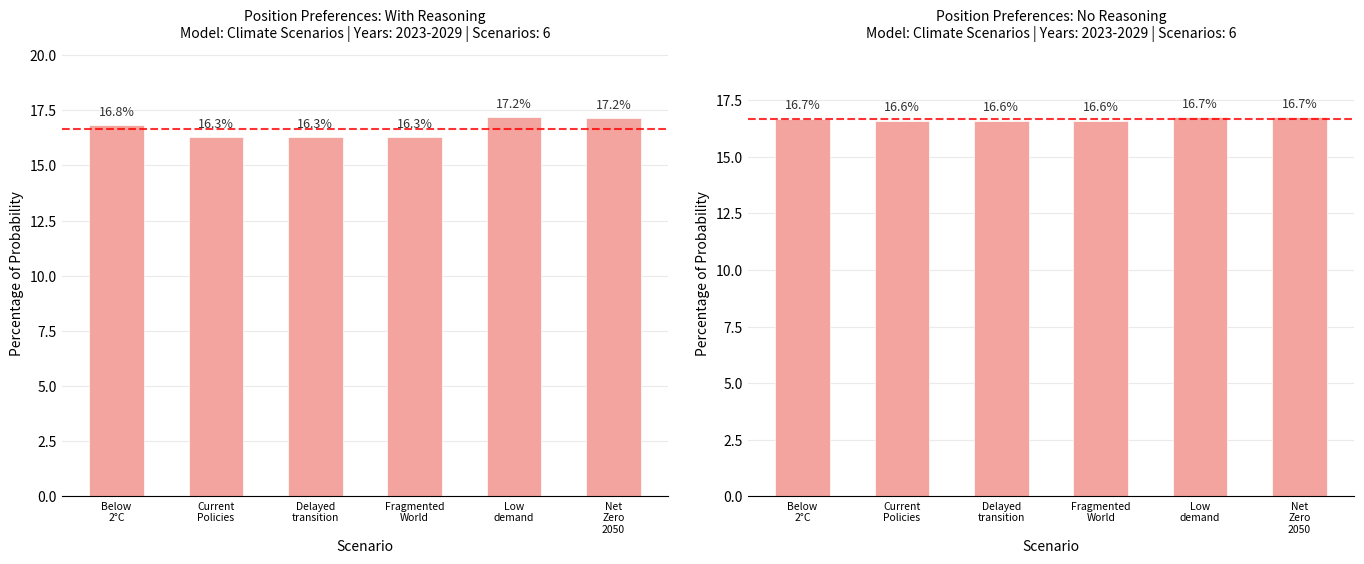

Which has a higher value, Current
Policies or Delayed
transition?

Current
Policies